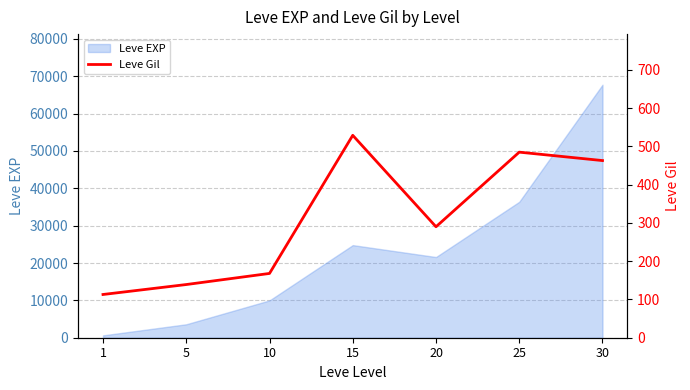

List the labels in order of value, smallest first.

1, 5, 10, 20, 30, 25, 15